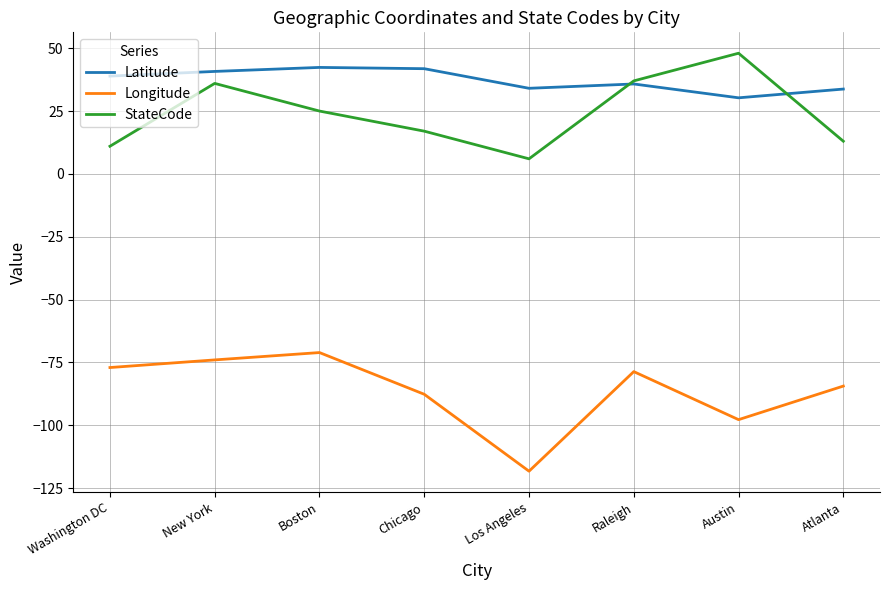

What position from the left is Austin?

7